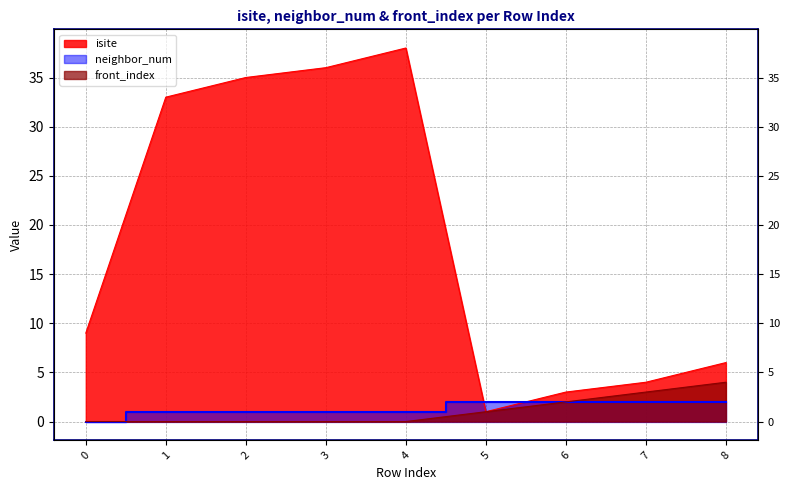

List the labels in order of isite value, largest first.

4, 3, 2, 1, 0, 8, 7, 6, 5